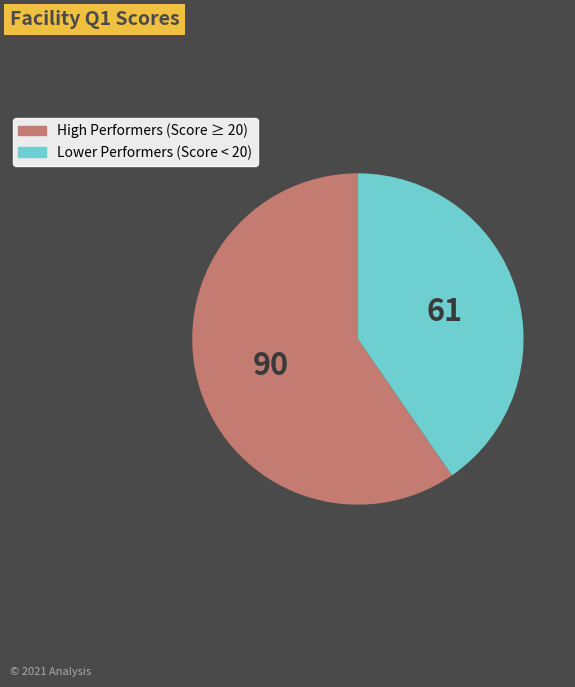

Which category has the biggest portion of the pie?

High Performers (Score ≥ 20)